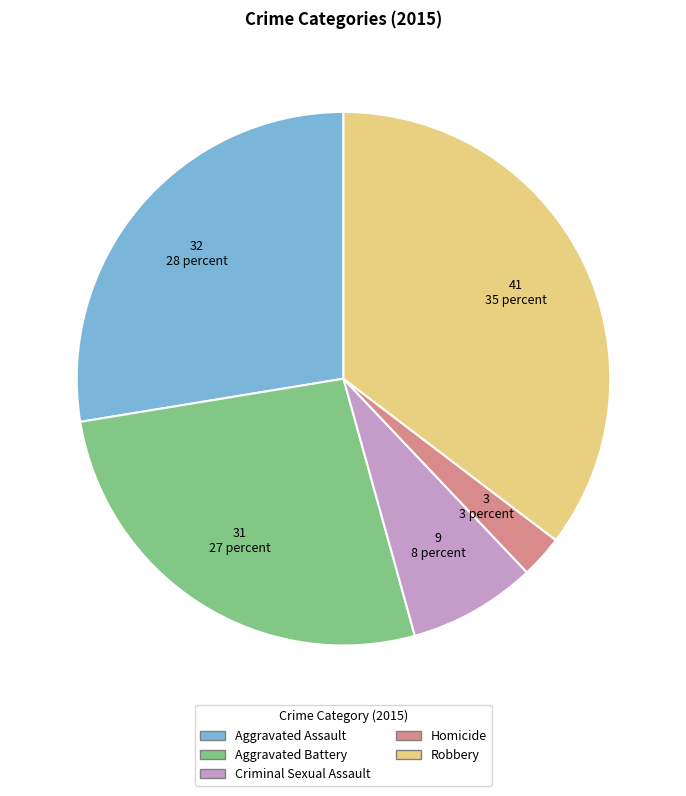

Rank the categories by value from lowest to highest.

Homicide, Criminal Sexual Assault, Aggravated Battery, Aggravated Assault, Robbery